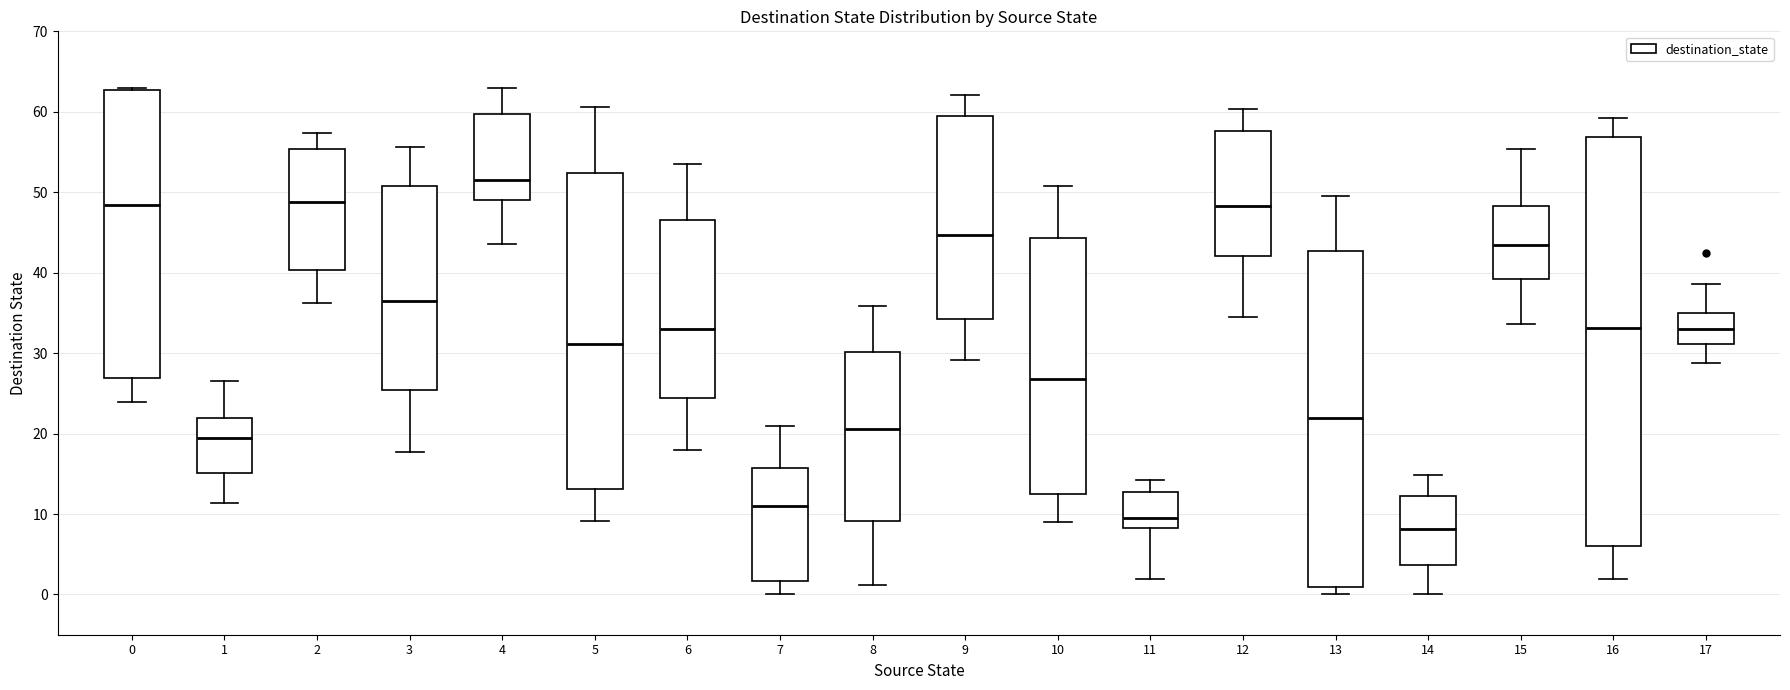

Which box has the highest median line?

4